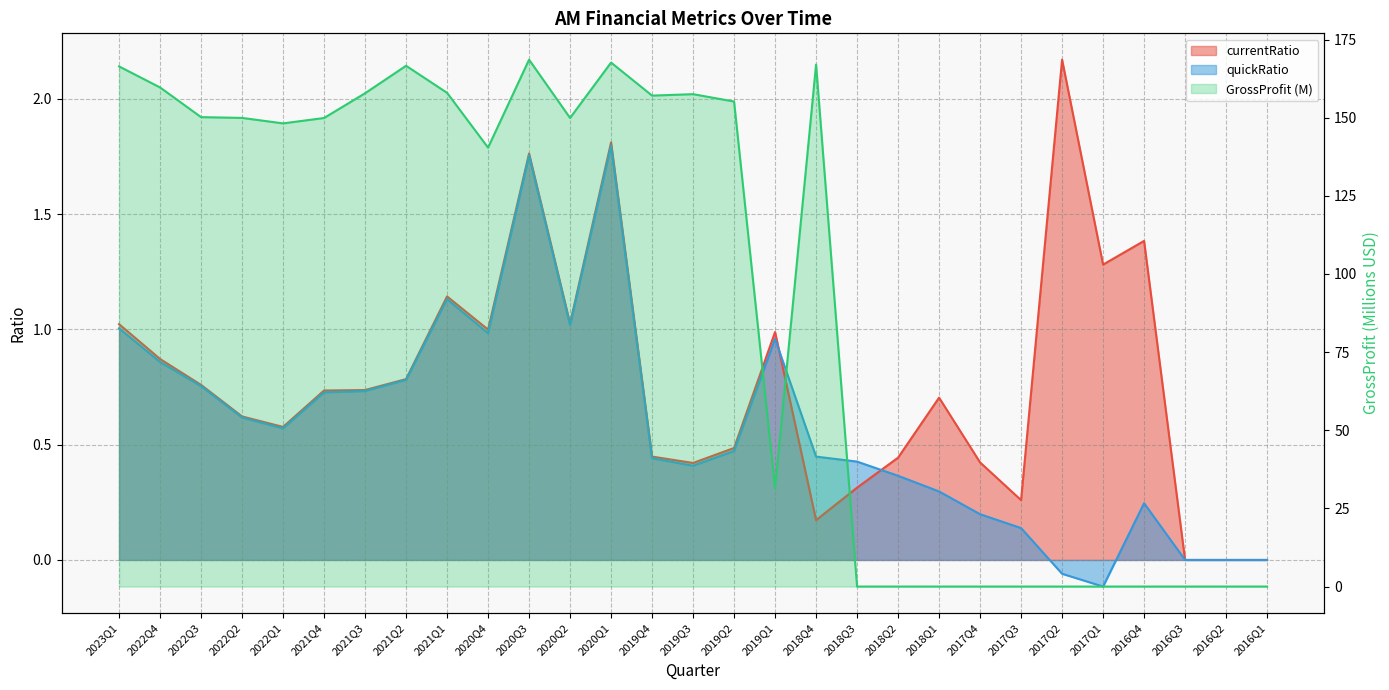

After their last crossing, which series has the higher values: currentRatio or quickRatio?

currentRatio